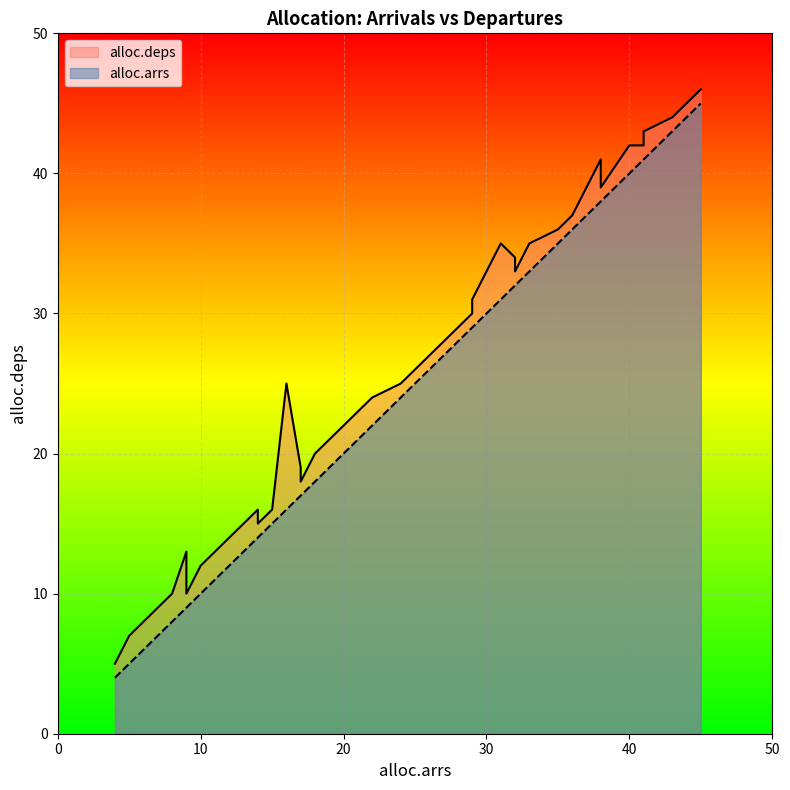

Which series has the largest range (max minus min)?

alloc.arrs